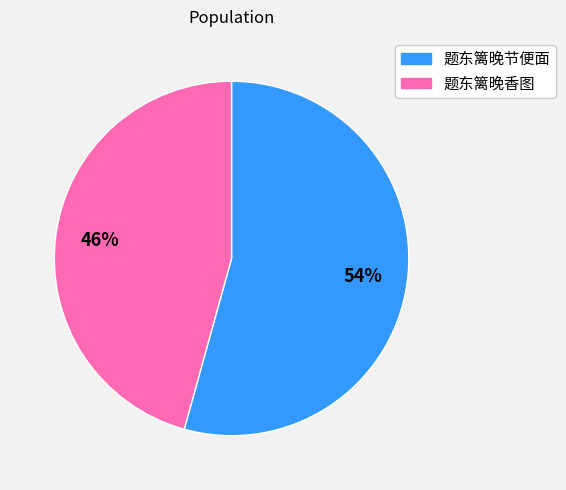

Do 题东篱晚香图 and 题东篱晚节便面 together represent more than half of the pie?

Yes